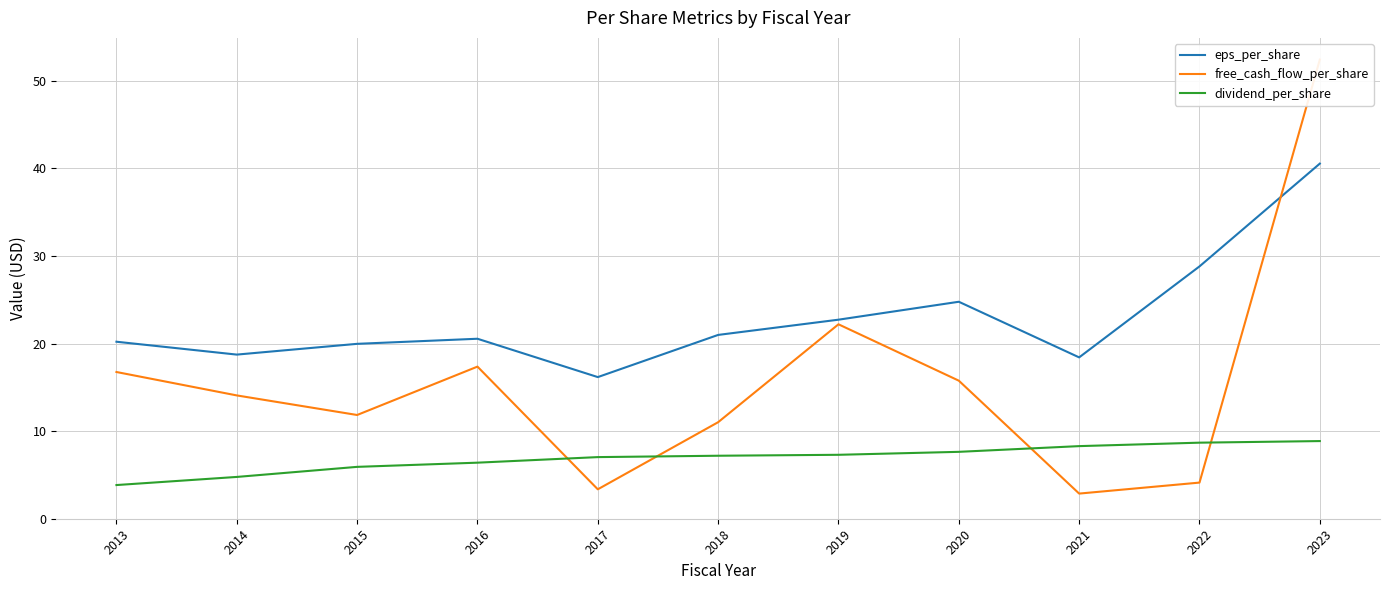

How many categories are shown in the chart?

11